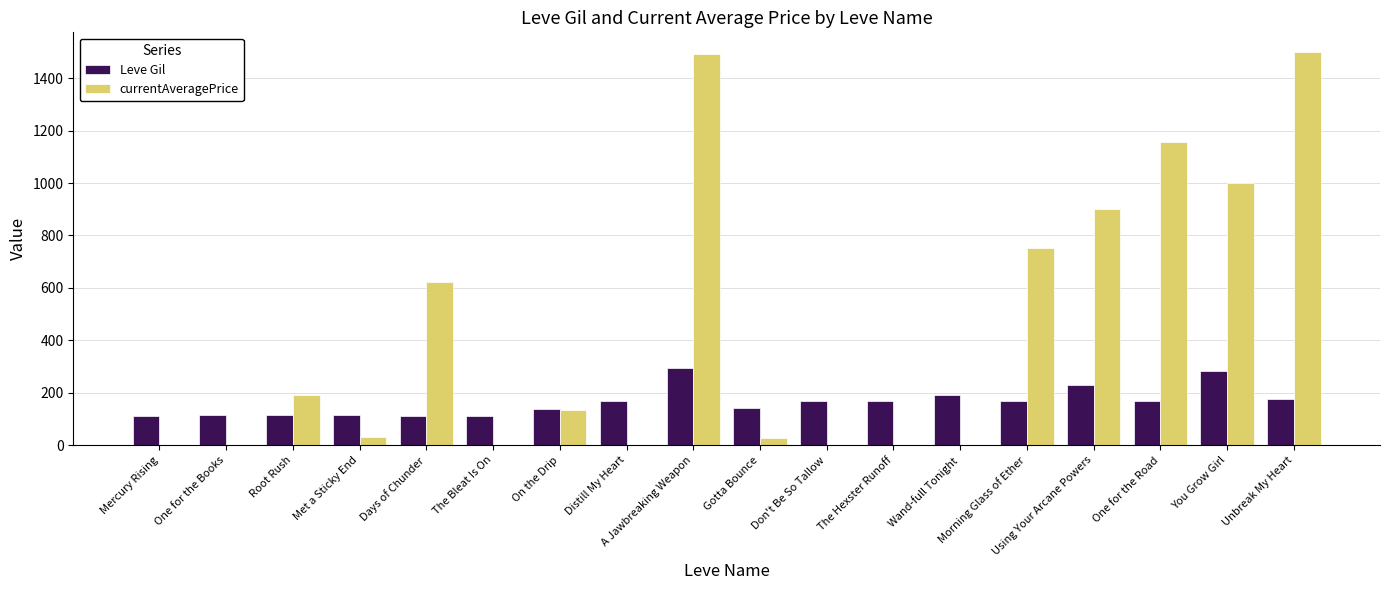

What is the spread (max minus min) of values at The Bleat Is On?

112